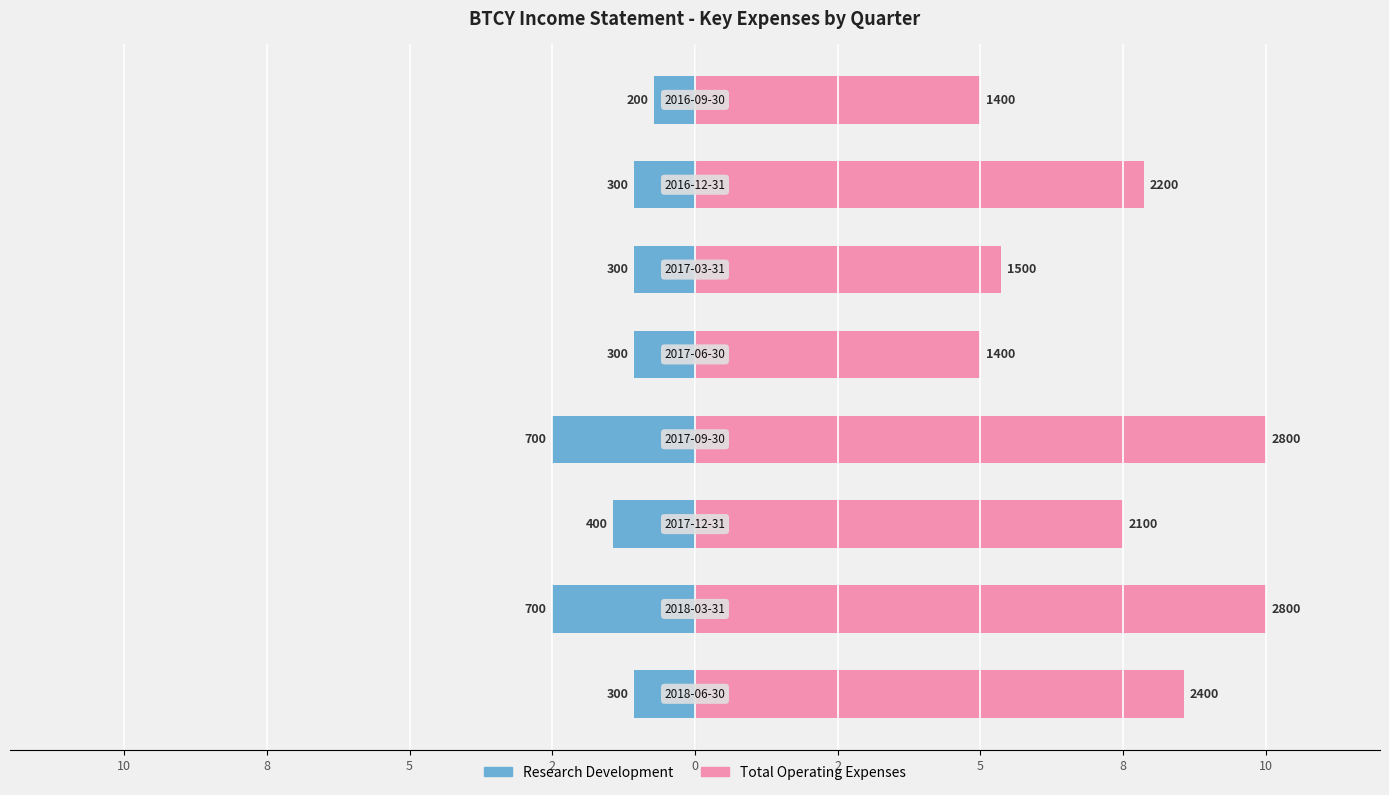

Is the value of Research Development at 5 greater than the value of Total Operating Expenses at 0?

No